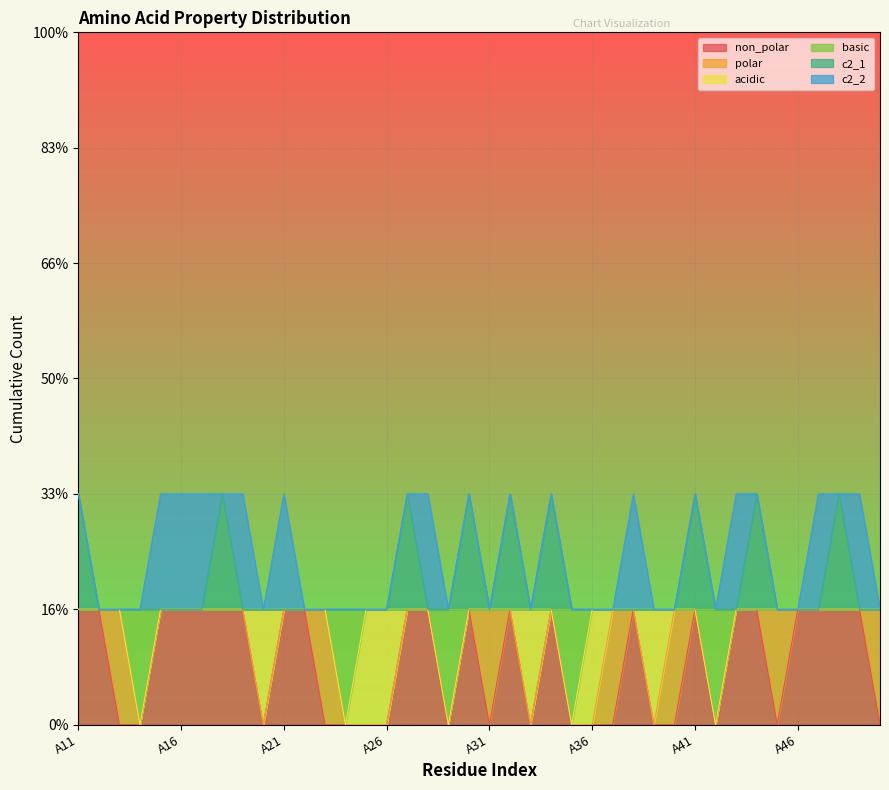

What are all the series names shown in the legend?

non_polar, polar, acidic, basic, c2_1, c2_2